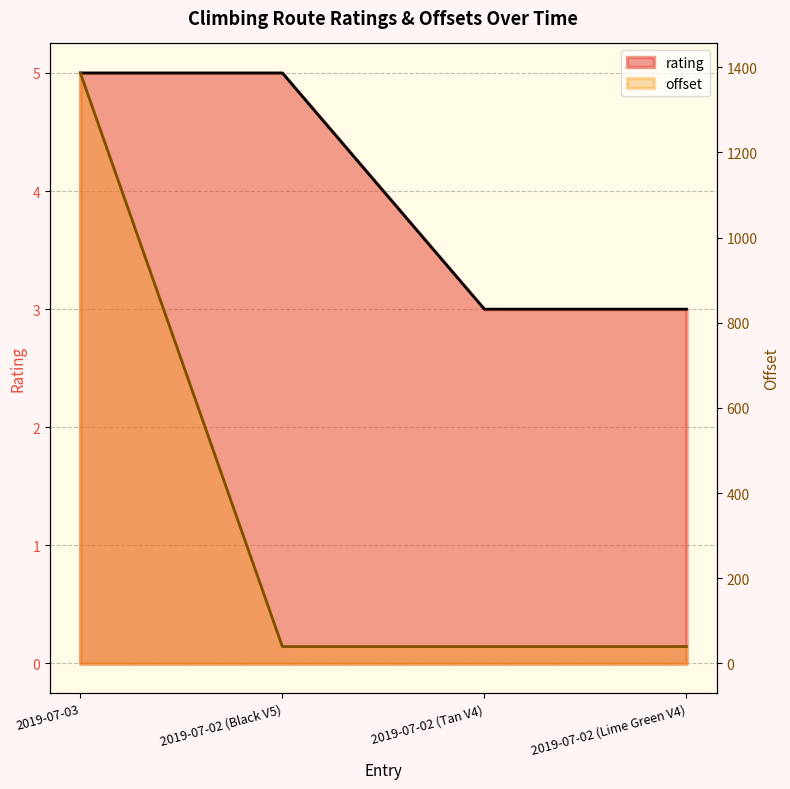

True or false: rating and offset cross at least once.

False